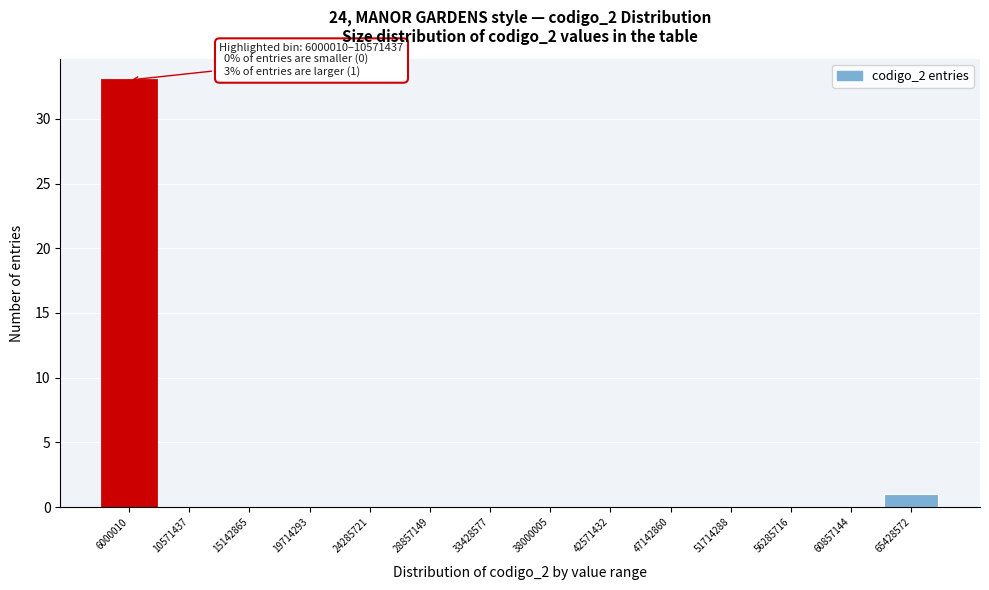

Reading right to left, transcribe all the data shown in this chart.

65428572=1	60857144=0	56285716=0	51714288=0	47142860=0	42571432=0	38000005=0	33428577=0	28857149=0	24285721=0	19714293=0	15142865=0	10571437=0	6000010=33